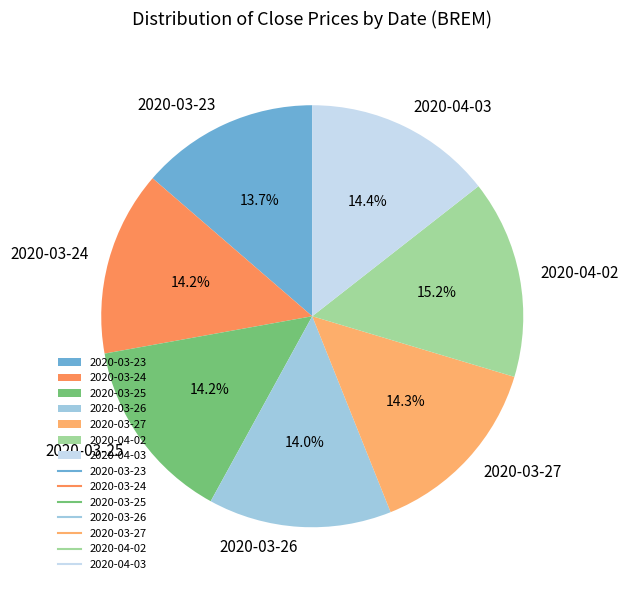

Combined, what portion of the pie is 2020-04-02 and 2020-03-24?

29.4%